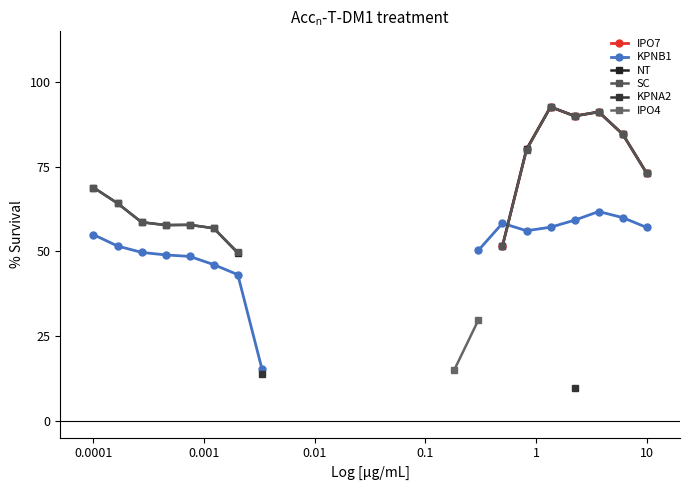

How many values in the KPNB1 series exceed 48?

13